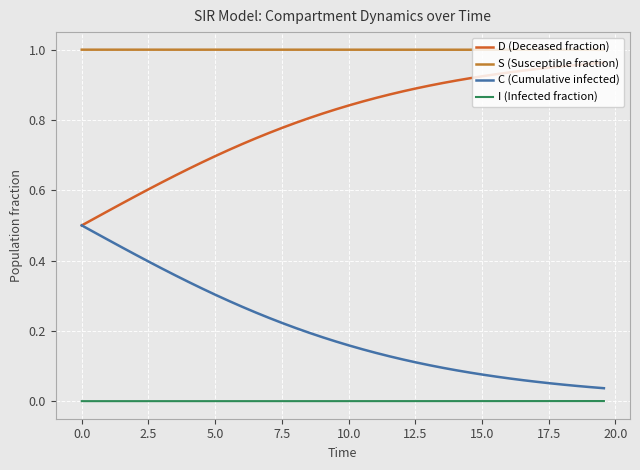

True or false: D (Deceased fraction) has more than 0 interior local peaks.

False